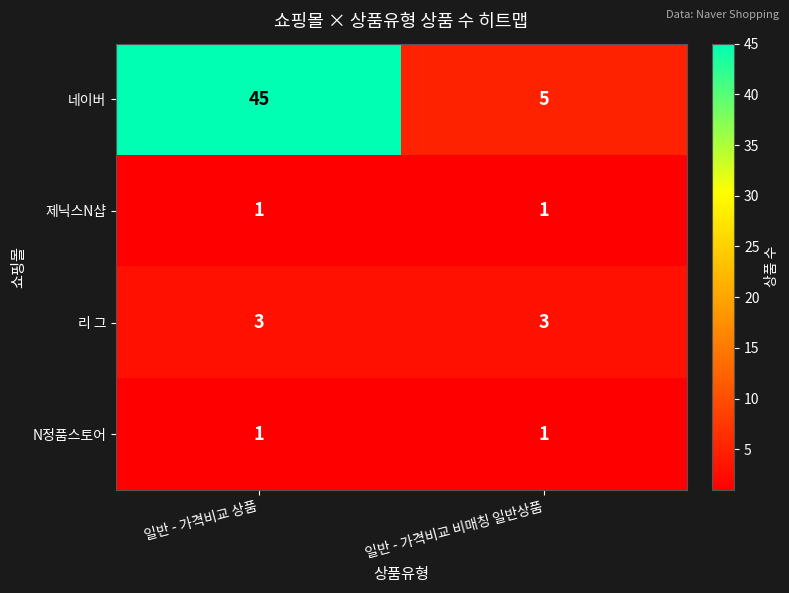

What is the total value across all series at 일반 - 가격비교 상품?

50